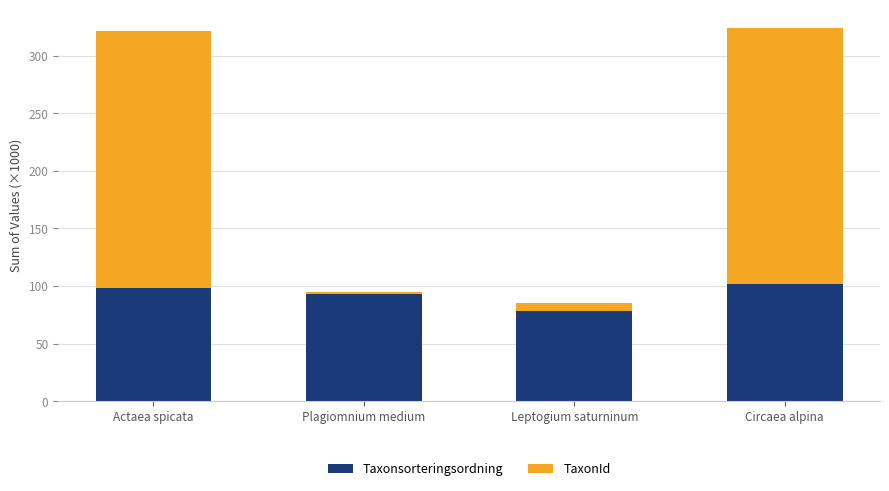

True or false: Taxonsorteringsordning has a value of 98.4 at Actaea spicata.

True